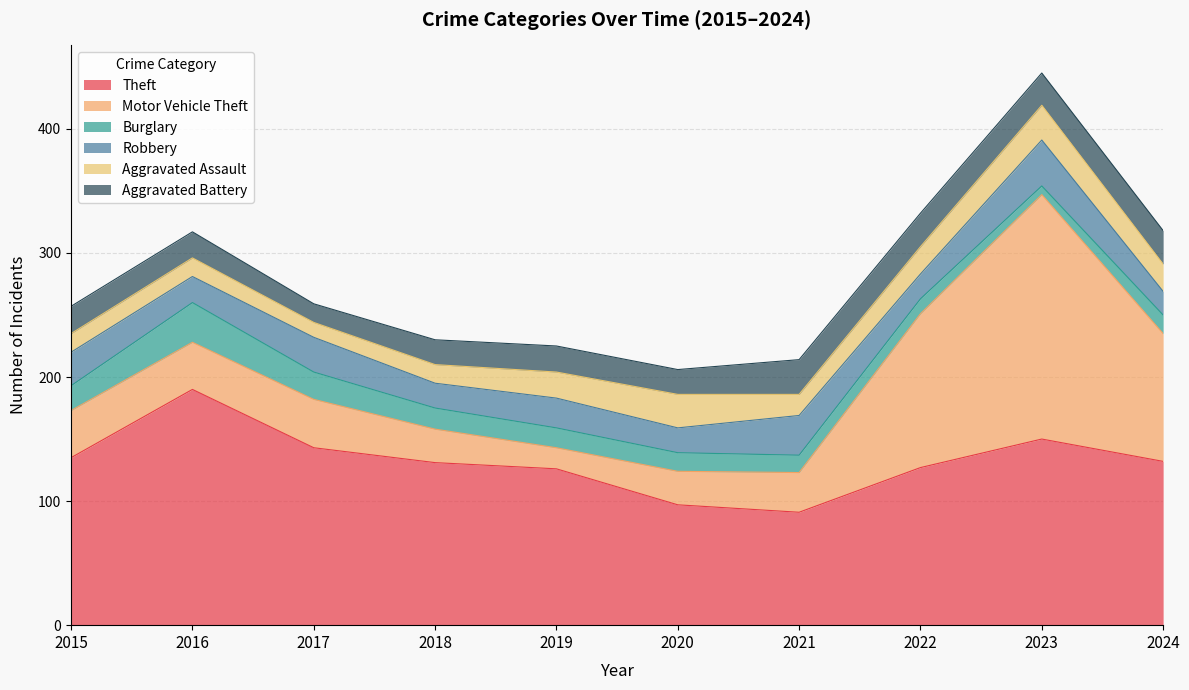

Reading left to right, extract all data points from this chart.

Theft: 135	190	143	131	126	97	91	127	150	132
Motor Vehicle Theft: 38	38	39	27	17	27	32	124	197	103
Burglary: 20	32	22	17	16	15	14	12	7	15
Robbery: 27	21	28	20	24	20	32	20	37	19
Aggravated Assault: 15	15	12	15	21	27	17	22	28	22
Aggravated Battery: 22	21	15	20	21	20	28	27	26	27